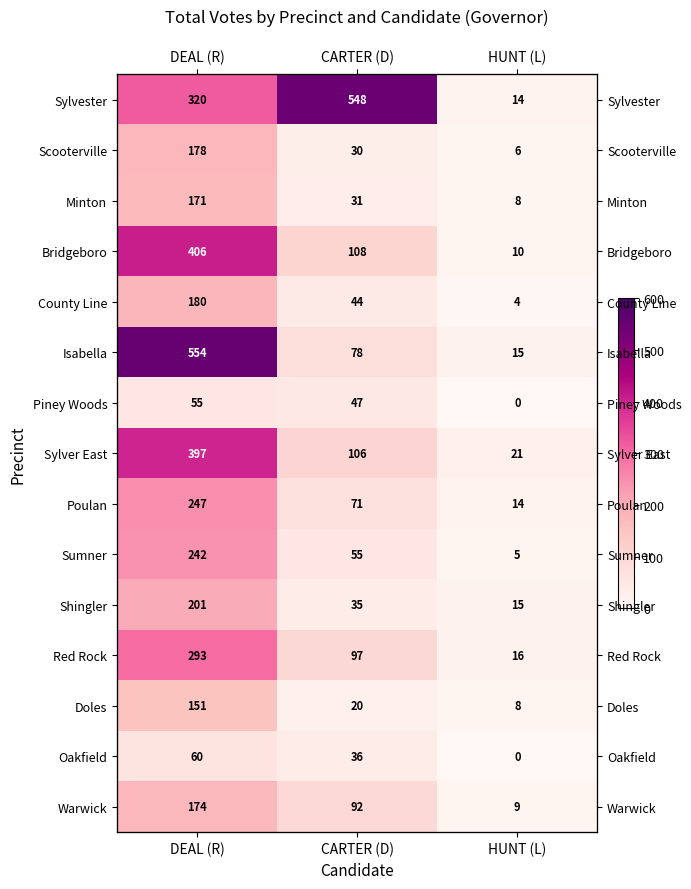

Which series has the largest range (max minus min)?

Isabella